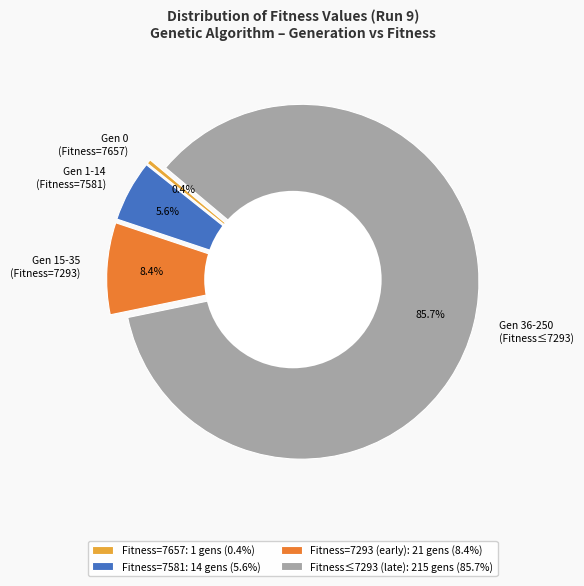

The 7293 slice represents 16% of the pie. True or false?

False